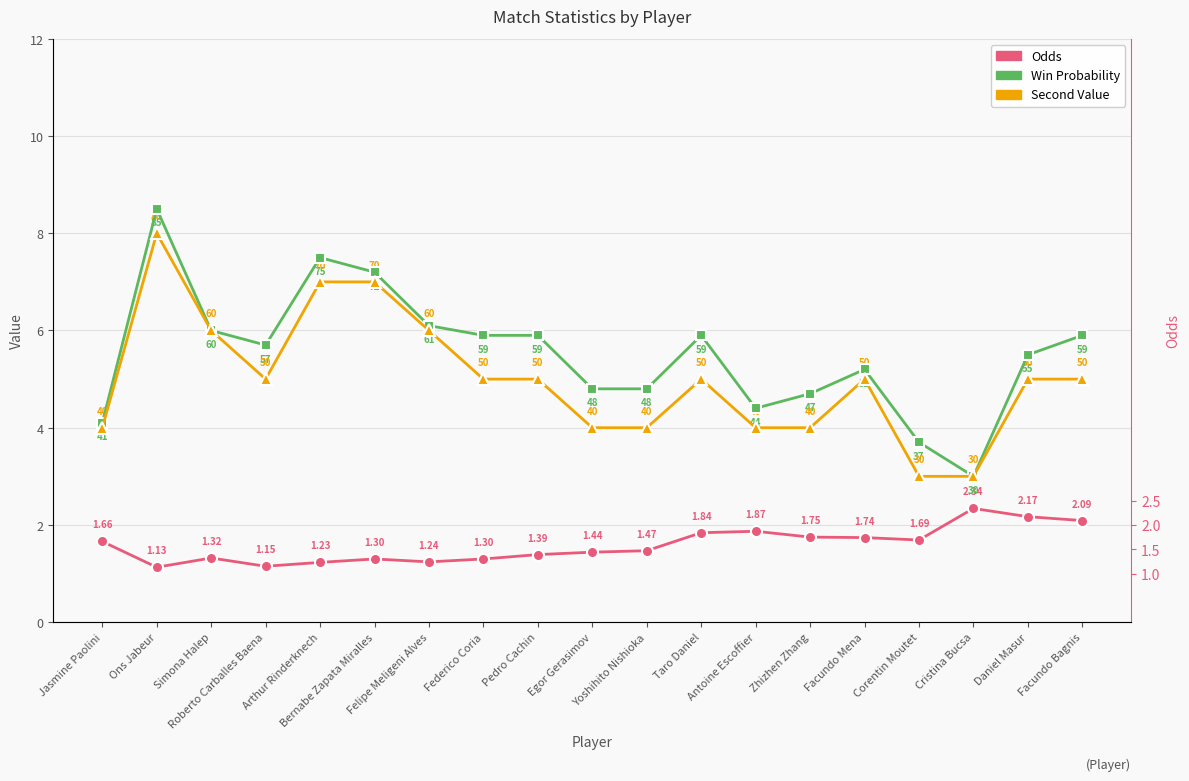

Between Jasmine Paolini and Facundo Bagnis, which is larger?

Facundo Bagnis